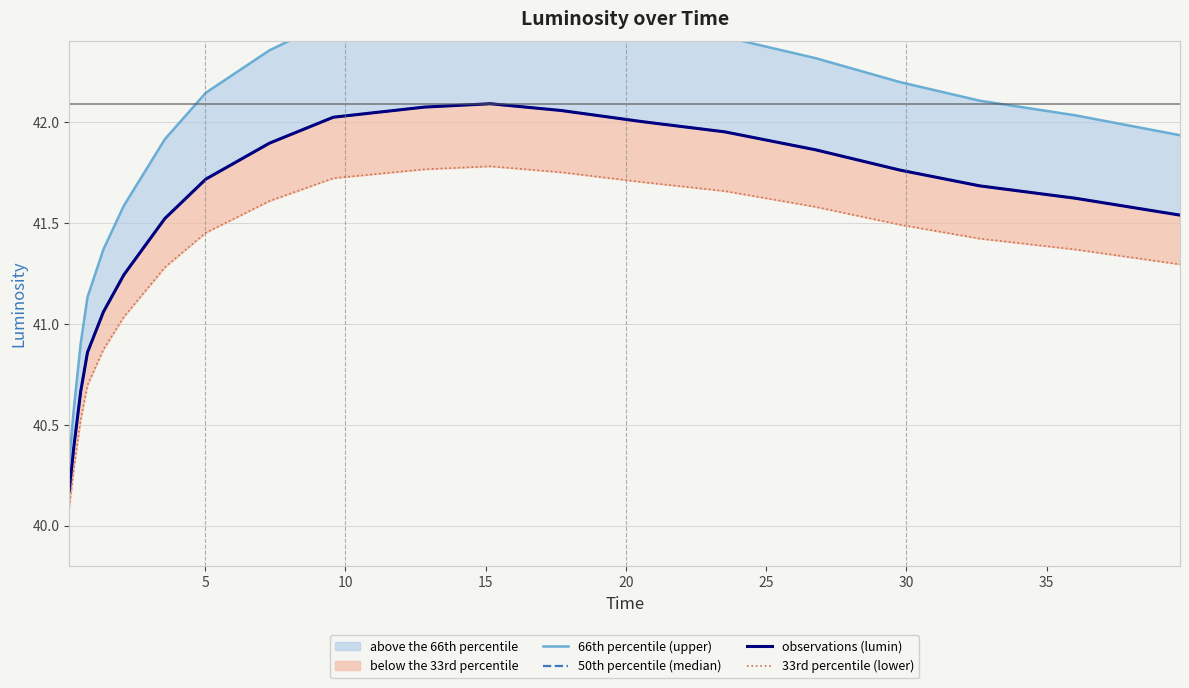

Is the value of 33rd percentile (lower) at 20 greater than the value of 50th percentile (median) at 5?

Yes